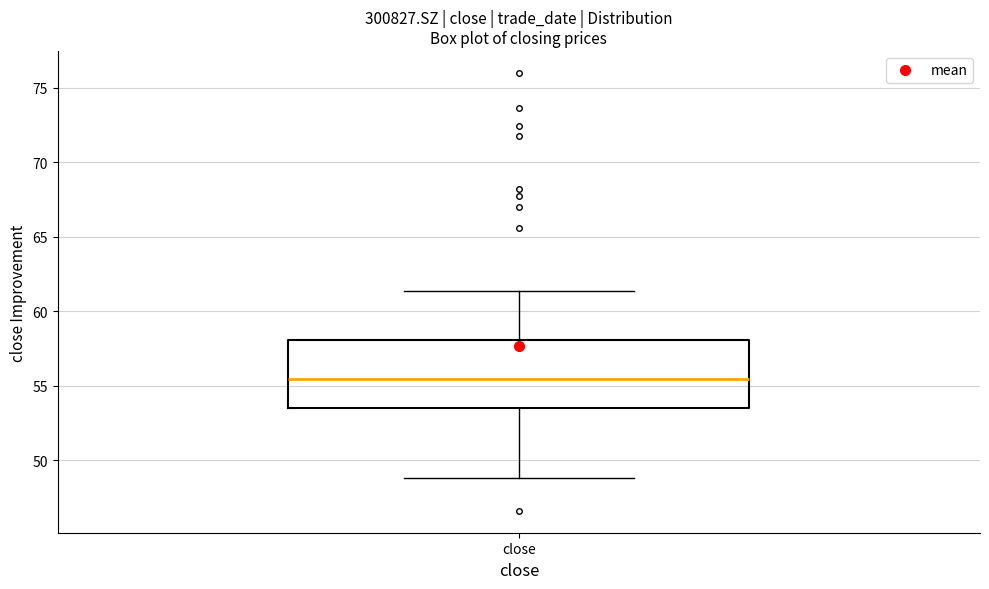

Read this box plot against the y-axis: the position of the median line, the range covered by the box, and the ends of both whiskers. The values are not printed on the chart, so give them approximately, as read against the axis.

median 55.5, box 53.5 to 58.0, whiskers 49.0 to 61.5